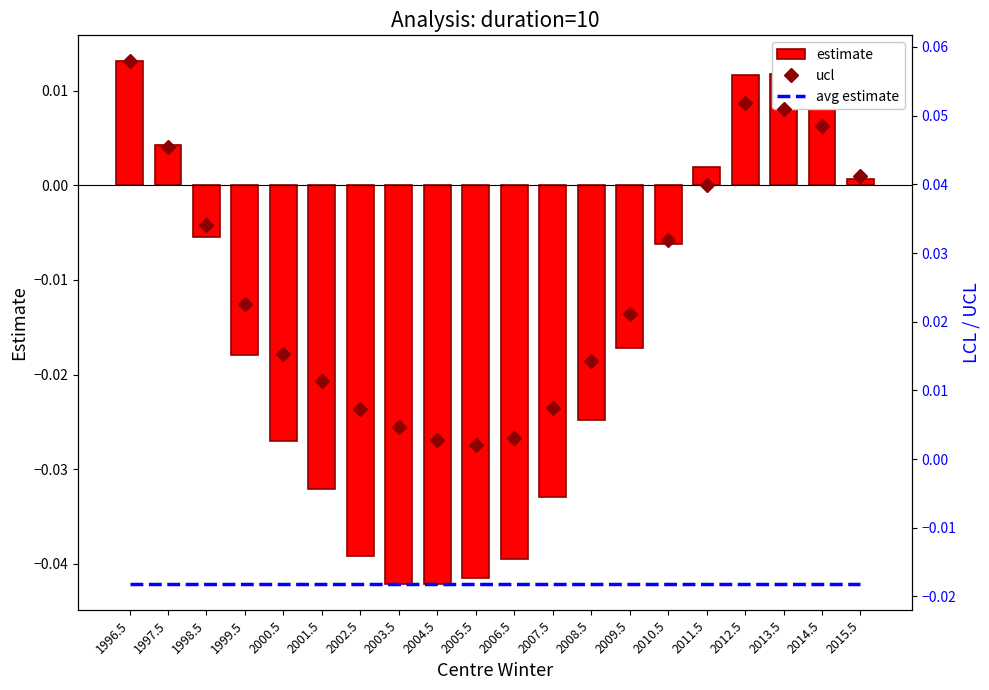

Between 2001.5 and 2012.5, which series saw the biggest shift?

estimate